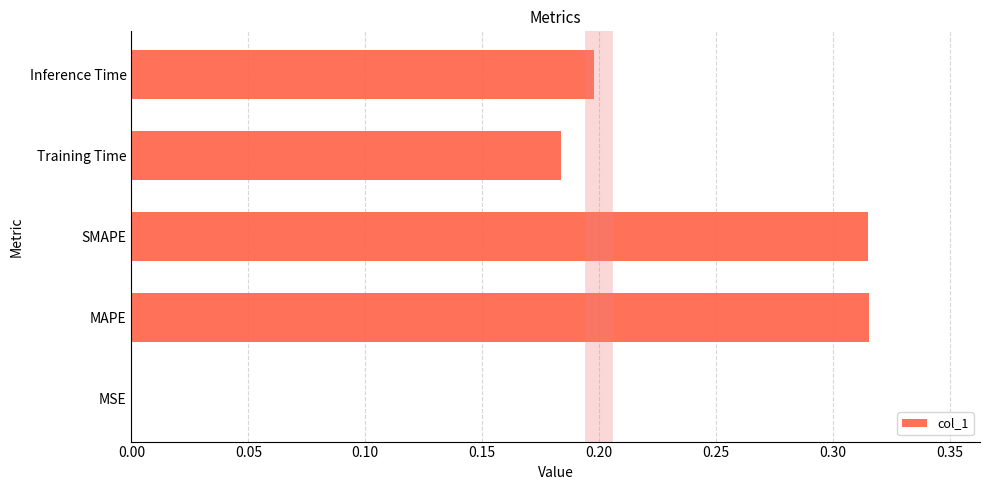

True or false: the data shows 0.3 at Training Time.

False